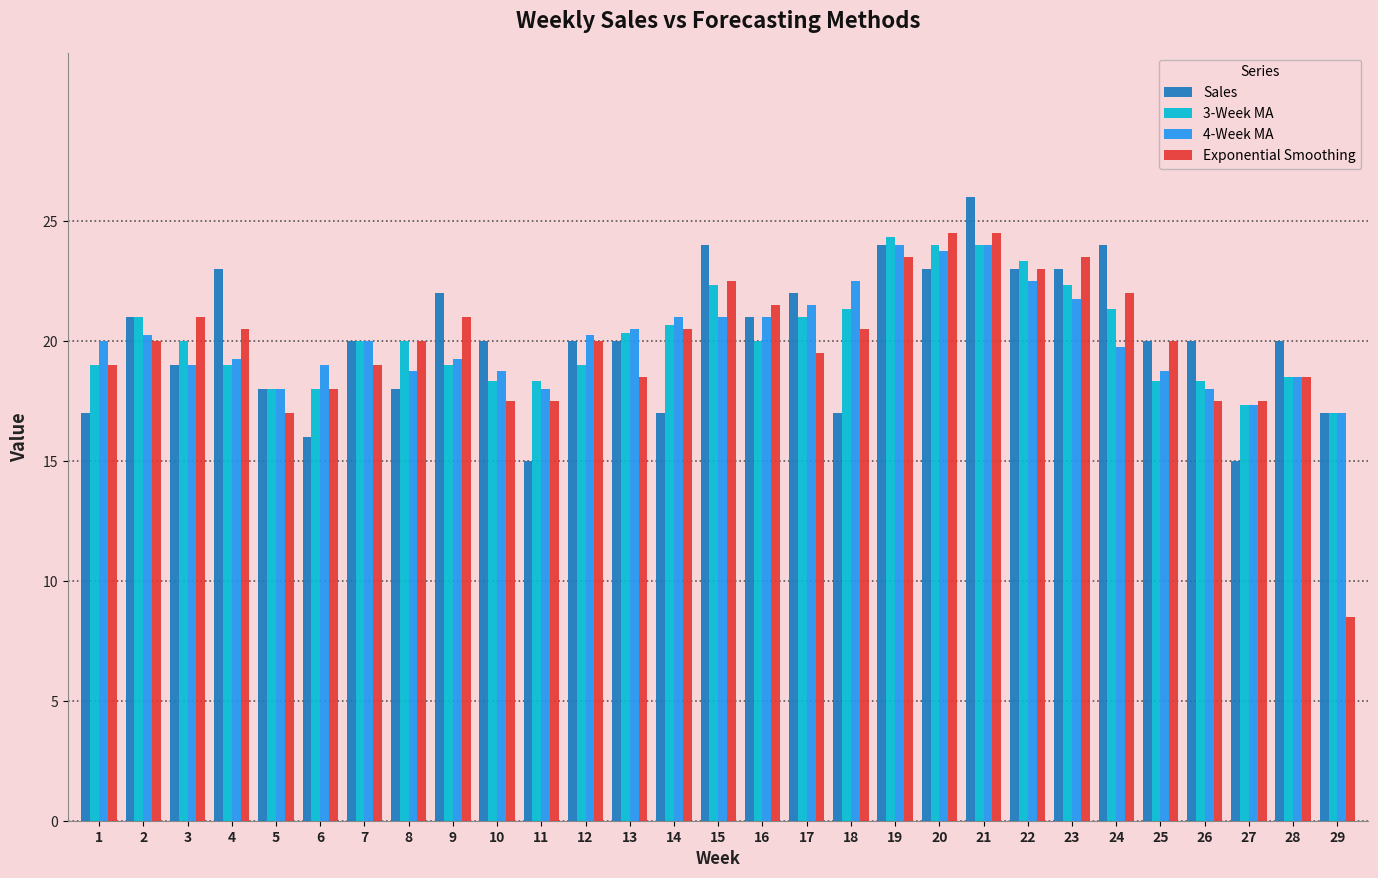

How many bars are there in total?

116